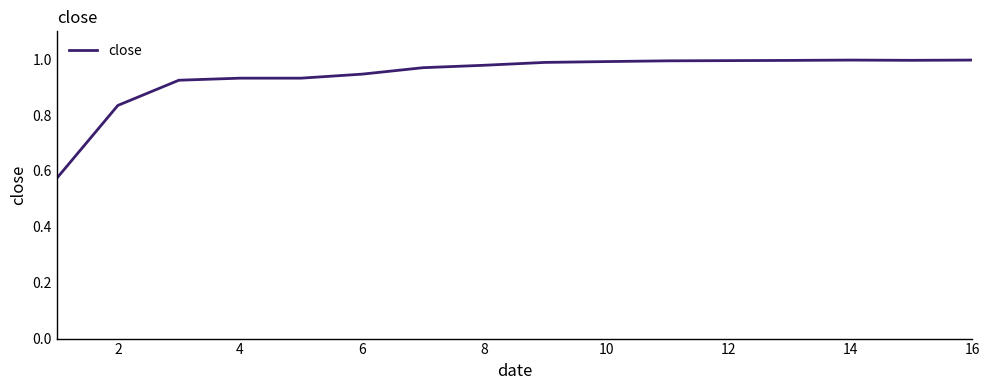

What is the difference between the maximum and minimum values?

0.4